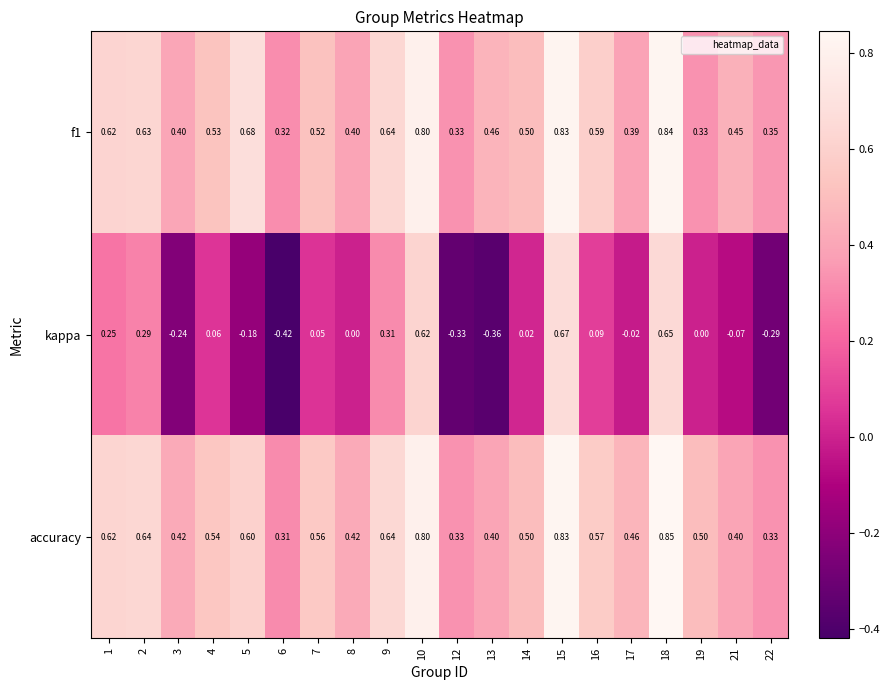

Which series has the largest total across all categories?

accuracy